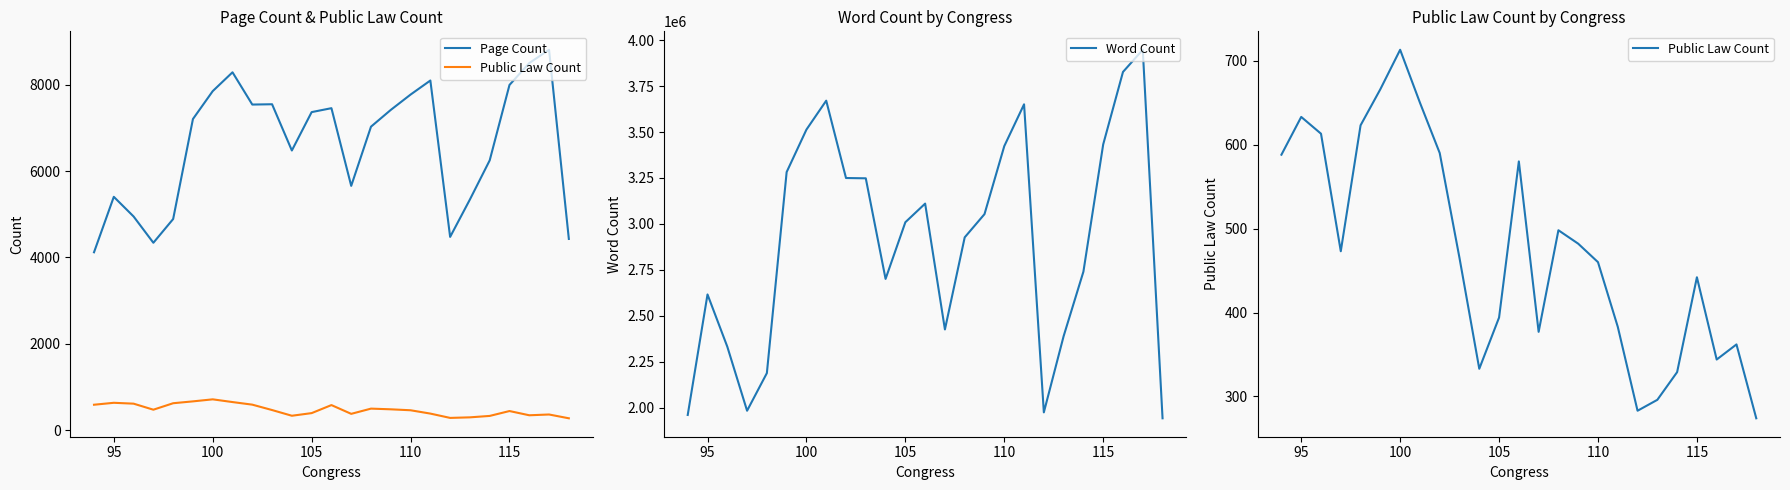

What is the greatest value displayed?

3947924